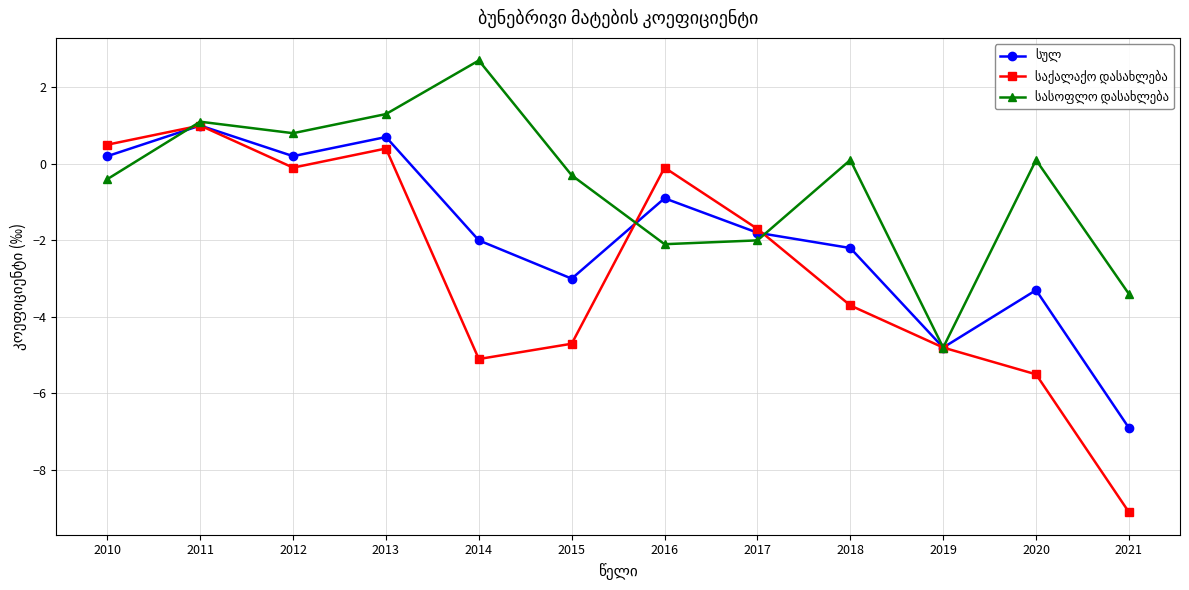

What is the total value across all series at 2015?

-8.0